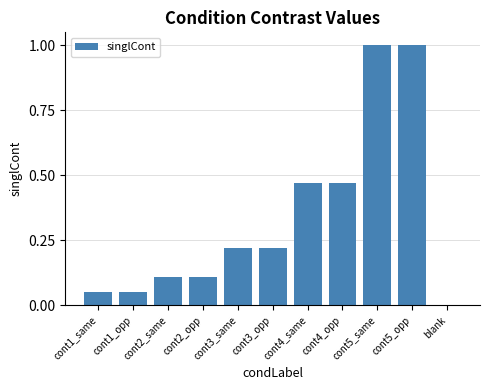

The value at cont3_same is 0.3. True or false?

False